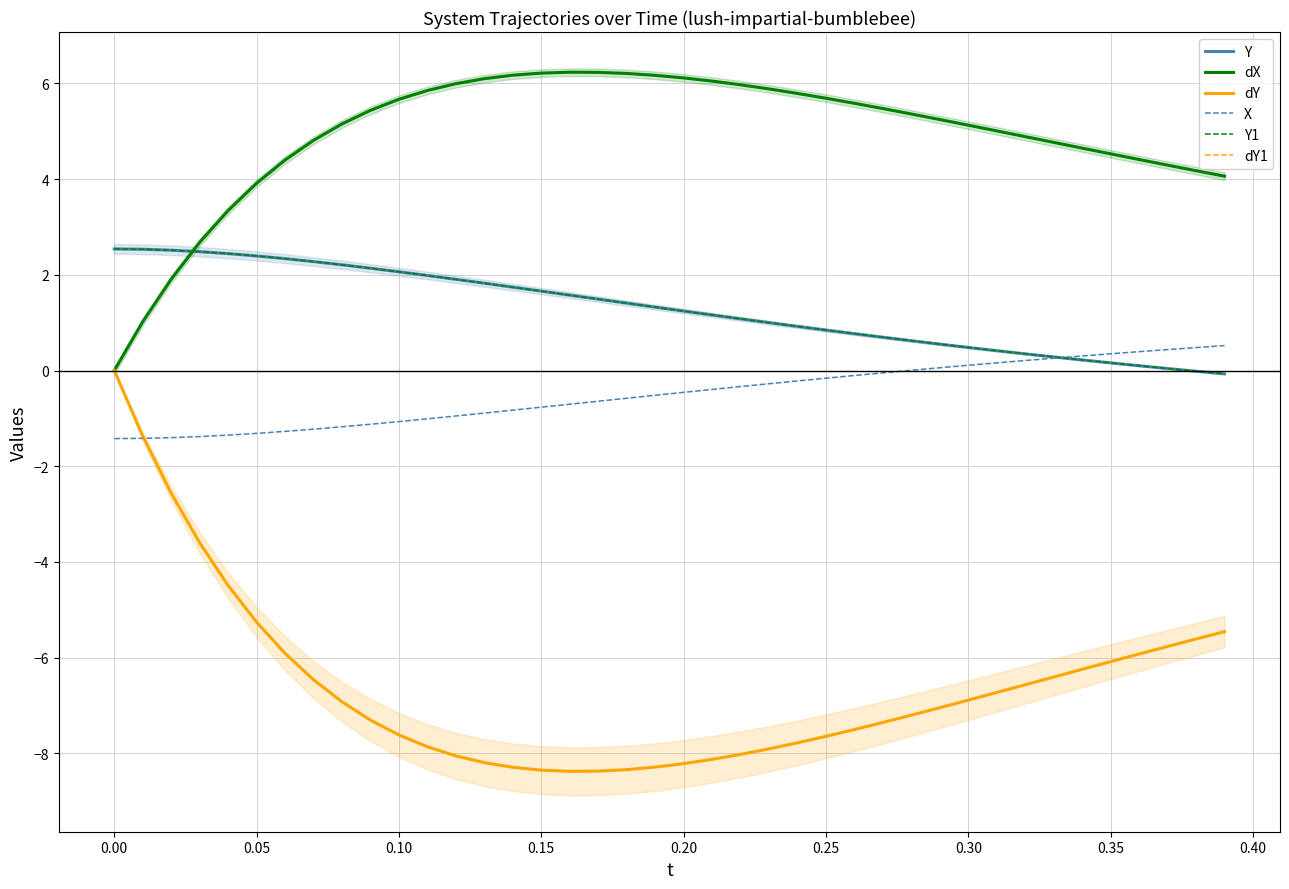

Reading left to right, extract all data points from this chart.

Y: 2.5	2.5	2.5	2.5	2.4	2.4	2.3	2.3	2.2	2.1	2.1	2.0	1.9	1.8	1.7	1.7	1.6	1.5	1.4	1.3	1.2	1.2	1.1	1.0	0.9	0.8	0.8	0.7	0.6	0.6	0.5	0.4	0.3	0.3	0.2	0.2	0.1	0.0	-0.0	-0.1
dX: 0.0	1.0	1.9	2.7	3.3	3.9	4.4	4.8	5.2	5.4	5.7	5.9	6.0	6.1	6.2	6.2	6.2	6.2	6.2	6.2	6.1	6.0	6.0	5.9	5.8	5.7	5.6	5.5	5.4	5.2	5.1	5.0	4.9	4.8	4.6	4.5	4.4	4.3	4.2	4.1
dY: 0.0	-1.4	-2.6	-3.6	-4.5	-5.3	-5.9	-6.5	-6.9	-7.3	-7.6	-7.9	-8.1	-8.2	-8.3	-8.4	-8.4	-8.4	-8.3	-8.3	-8.2	-8.1	-8.0	-7.9	-7.8	-7.6	-7.5	-7.4	-7.2	-7.0	-6.9	-6.7	-6.6	-6.4	-6.2	-6.1	-5.9	-5.8	-5.6	-5.5
X: -1.4	-1.4	-1.4	-1.4	-1.3	-1.3	-1.3	-1.2	-1.2	-1.1	-1.1	-1.0	-1.0	-0.9	-0.8	-0.8	-0.7	-0.6	-0.6	-0.5	-0.5	-0.4	-0.3	-0.3	-0.2	-0.2	-0.1	-0.0	0.0	0.1	0.1	0.2	0.2	0.3	0.3	0.3	0.4	0.4	0.5	0.5
Y1: 2.5	2.5	2.5	2.5	2.4	2.4	2.3	2.3	2.2	2.1	2.1	2.0	1.9	1.8	1.7	1.7	1.6	1.5	1.4	1.3	1.2	1.2	1.1	1.0	0.9	0.8	0.8	0.7	0.6	0.6	0.5	0.4	0.3	0.3	0.2	0.2	0.1	0.0	-0.0	-0.1
dY1: 0.0	-1.4	-2.6	-3.6	-4.5	-5.3	-5.9	-6.5	-6.9	-7.3	-7.6	-7.9	-8.1	-8.2	-8.3	-8.4	-8.4	-8.4	-8.3	-8.3	-8.2	-8.1	-8.0	-7.9	-7.8	-7.6	-7.5	-7.4	-7.2	-7.0	-6.9	-6.7	-6.6	-6.4	-6.2	-6.1	-5.9	-5.8	-5.6	-5.5